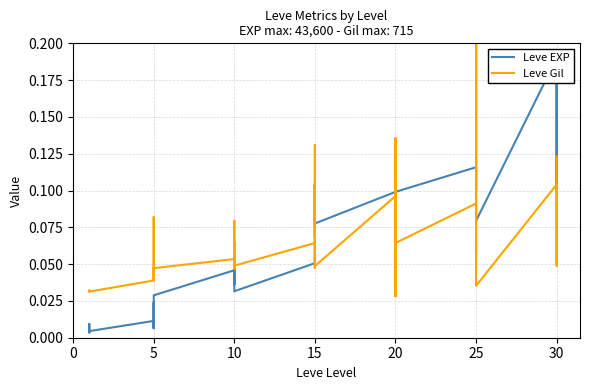

Reading left to right, list all the values displayed in this chart.

Leve EXP: 0.0	0.0	0.0	0.0	0.0	0.0	0.0	0.0	0.0	0.0	0.0	0.0	0.0	0.0	0.1	0.0	0.0	0.0	0.1	0.1	0.1	0.1	0.1	0.1	0.1	0.1	0.1	0.1	0.0	0.1	0.1	0.1	0.1	0.2	0.2	0.1	0.2	0.2	0.1	0.2
Leve Gil: 0.0	0.0	0.0	0.0	0.0	0.0	0.0	0.0	0.1	0.0	0.0	0.0	0.1	0.0	0.1	0.0	0.1	0.0	0.1	0.1	0.0	0.1	0.0	0.0	0.1	0.0	0.1	0.1	0.0	0.1	0.1	0.1	0.1	0.1	0.2	0.0	0.1	0.1	0.0	0.1